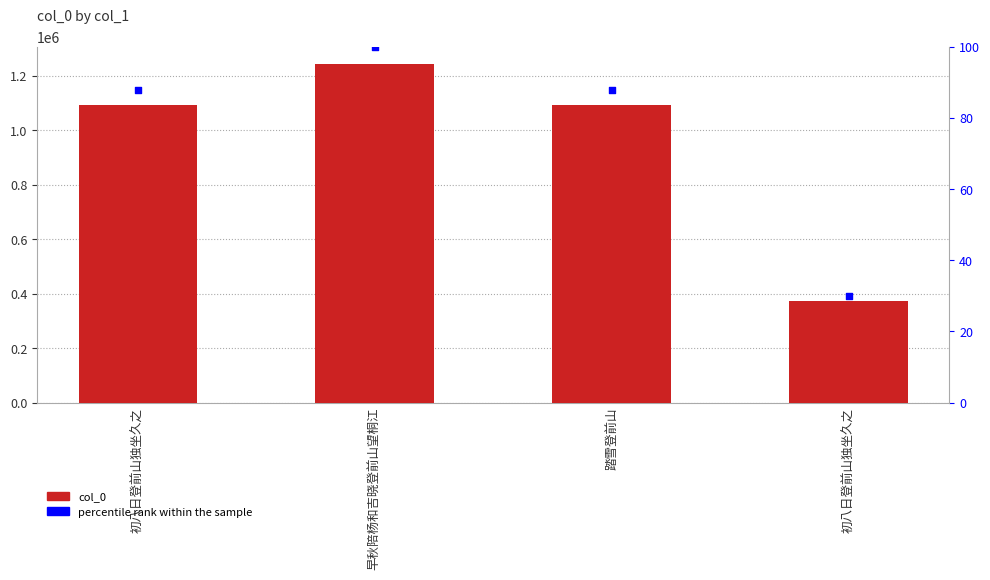

What is the total value across all series at 早秋陪杨和吉晓登前山望桐江?

1244138.0